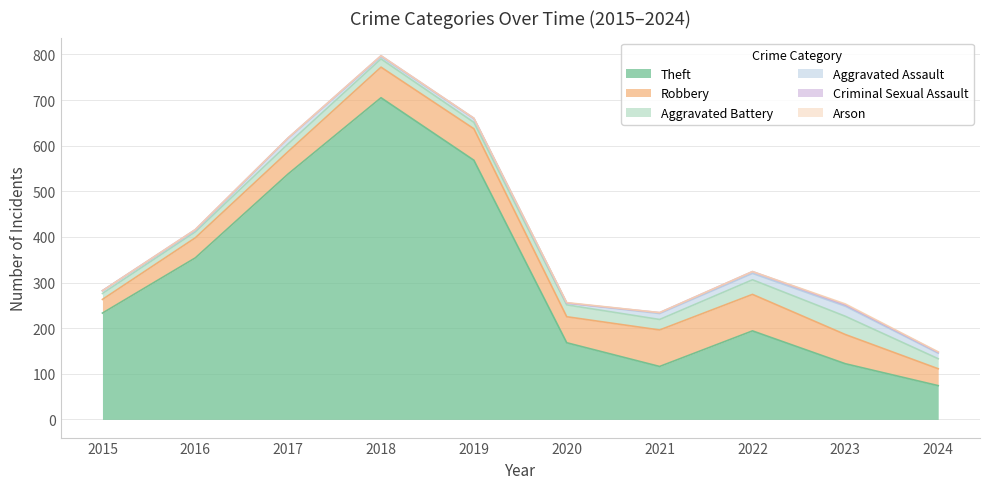

Reading right to left, list all the values displayed in this chart.

Theft: 2024=74	2023=122	2022=194	2021=116	2020=168	2019=568	2018=705	2017=538	2016=354	2015=233
Robbery: 2024=37	2023=64	2022=80	2021=80	2020=57	2019=69	2018=67	2017=49	2016=44	2015=30
Aggravated Battery: 2024=22	2023=40	2022=32	2021=23	2020=26	2019=14	2018=18	2017=17	2016=13	2015=13
Aggravated Assault: 2024=12	2023=22	2022=14	2021=13	2020=4	2019=8	2018=5	2017=12	2016=3	2015=6
Criminal Sexual Assault: 2024=2	2023=3	2022=4	2021=2	2020=0	2019=1	2018=2	2017=1	2016=2	2015=0
Arson: 2024=1	2023=2	2022=0	2021=0	2020=1	2019=0	2018=0	2017=0	2016=0	2015=0